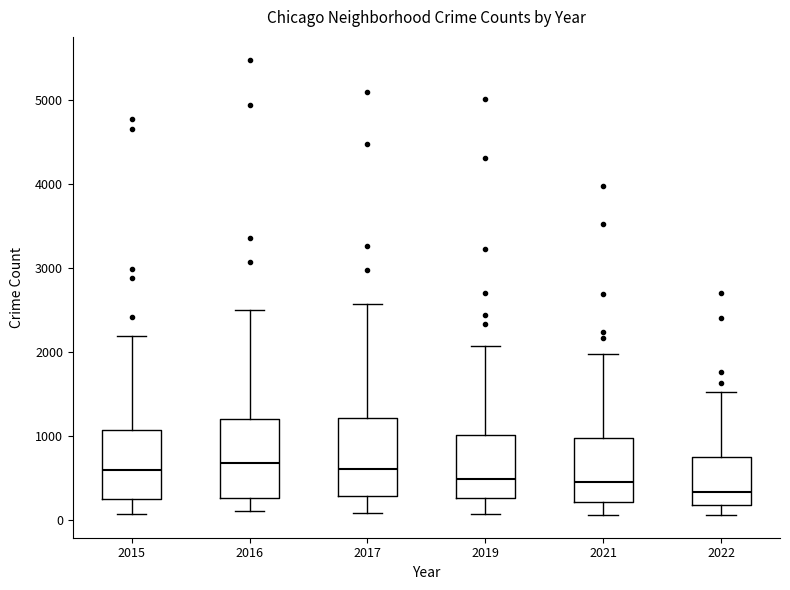

Where is the upper edge of the box at x = 2016 on the y-axis? The values are not printed on the chart, so give them approximately, as read against the axis.

1200